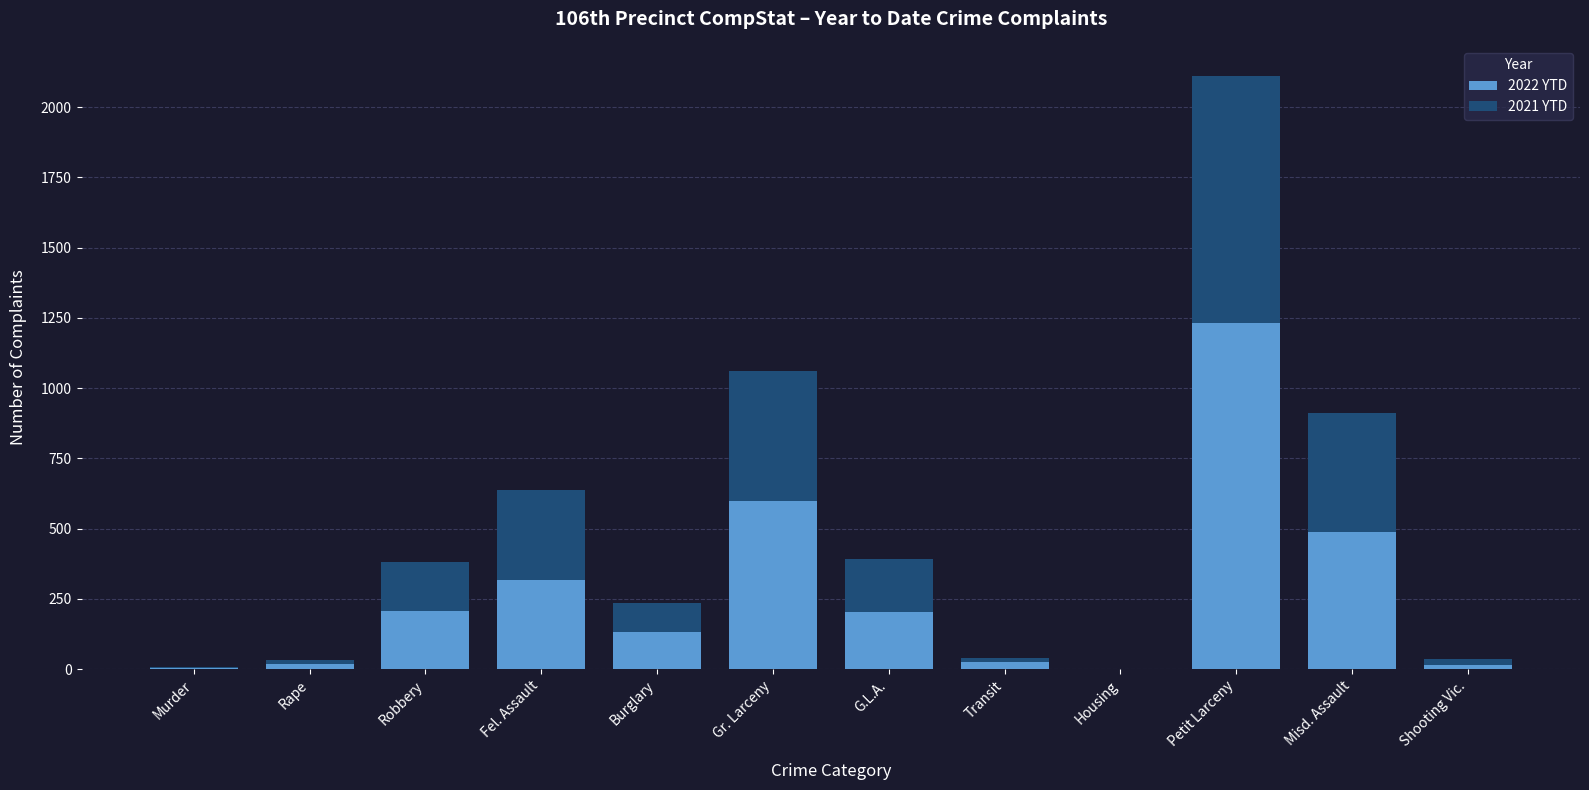

True or false: 2022 YTD has a value of 707 at Housing.

False